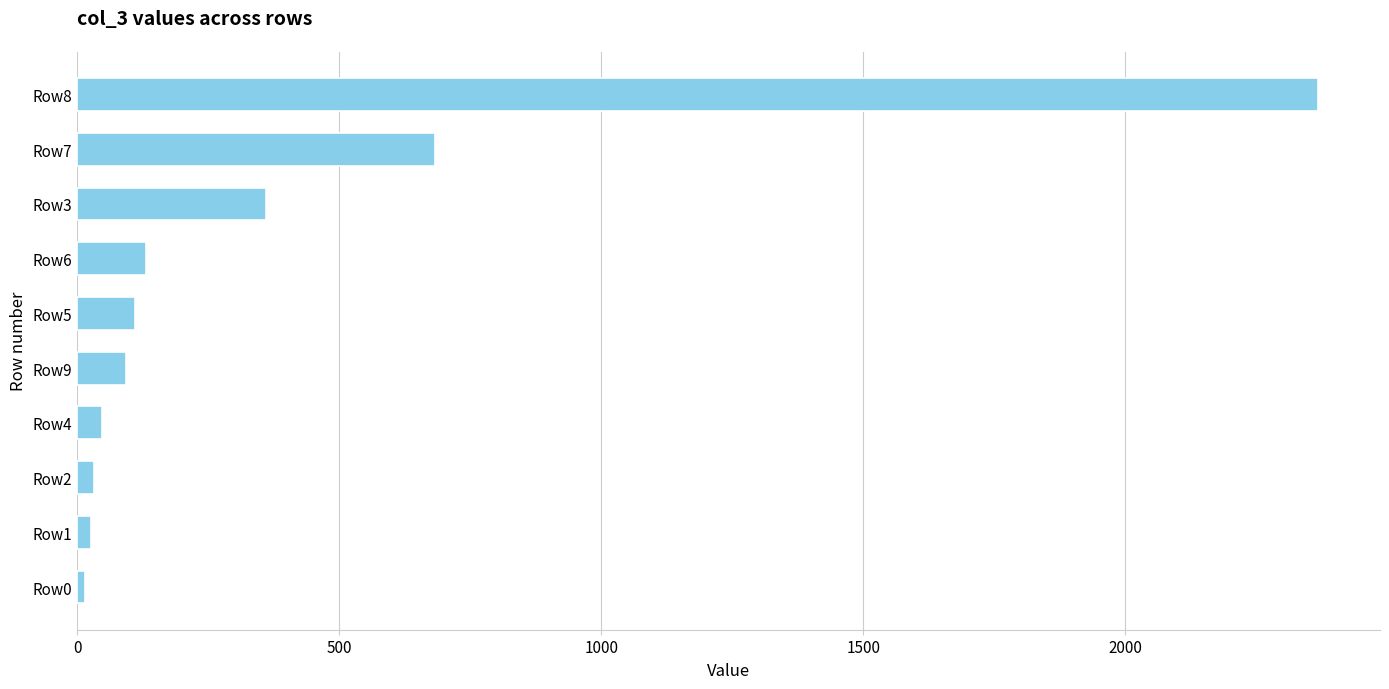

At which label is the value closest to 1191?

Row7